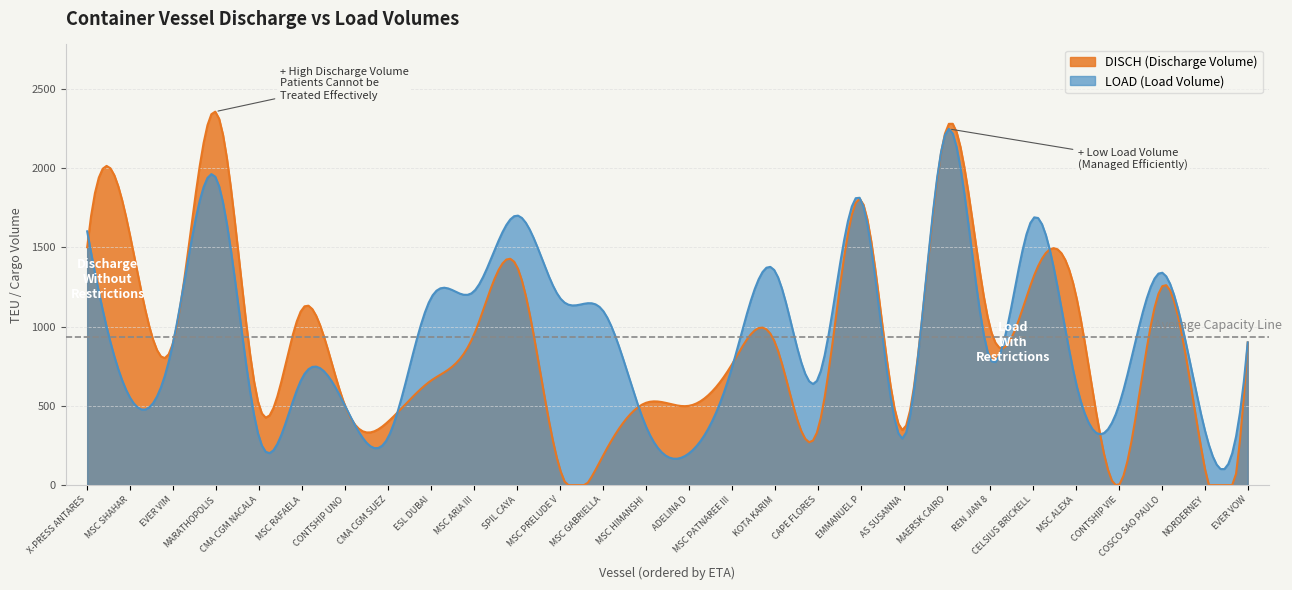

Between SPIL CAYA and KOTA KARIM, which is larger?

SPIL CAYA